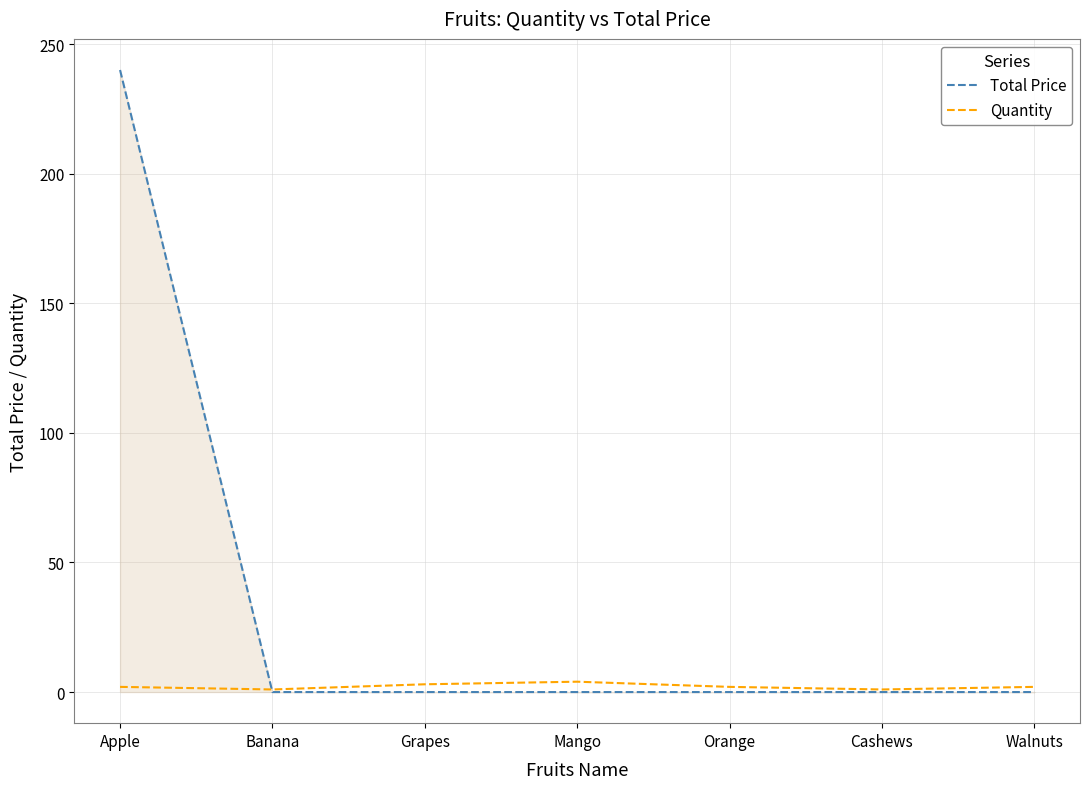

What is the sum of the Quantity values at Cashews and Mango?

5